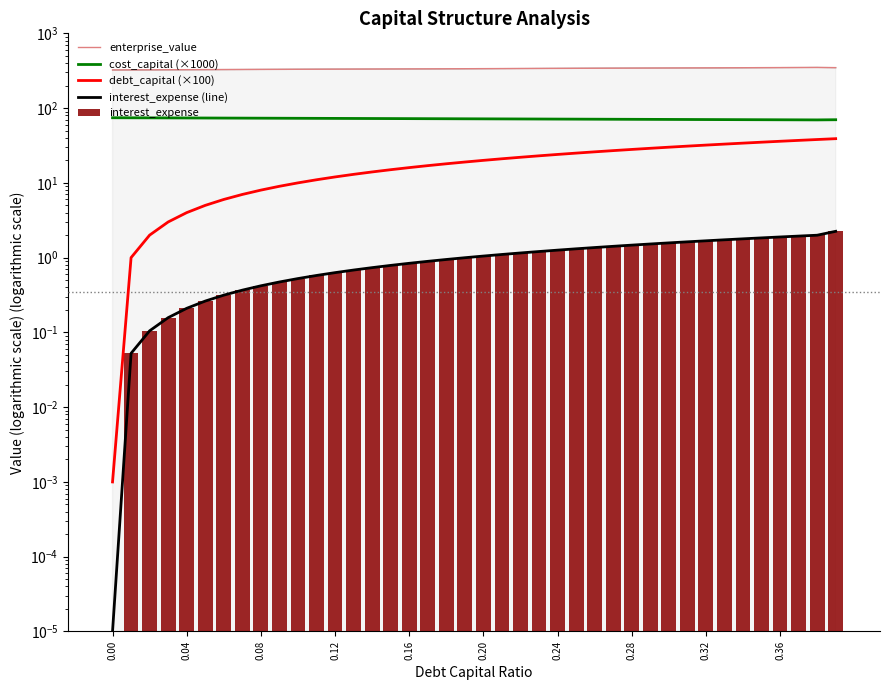

What are all the series names shown in the legend?

enterprise_value, cost_capital (×1000), debt_capital (×100), interest_expense (line), interest_expense